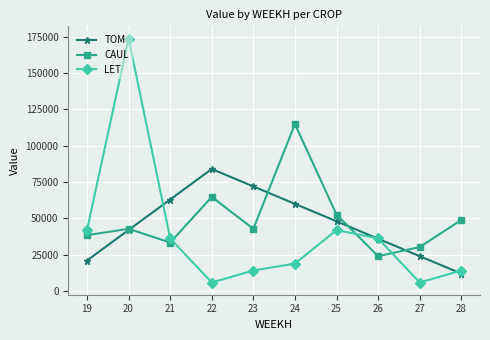

In CAUL, how many points are higher than both neighbors (excluding endpoints)?

3